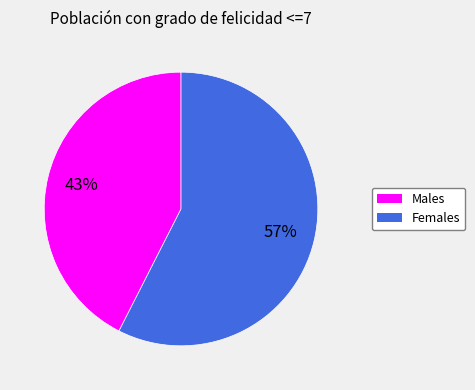

To the nearest percent, what is the average slice percentage?

50%